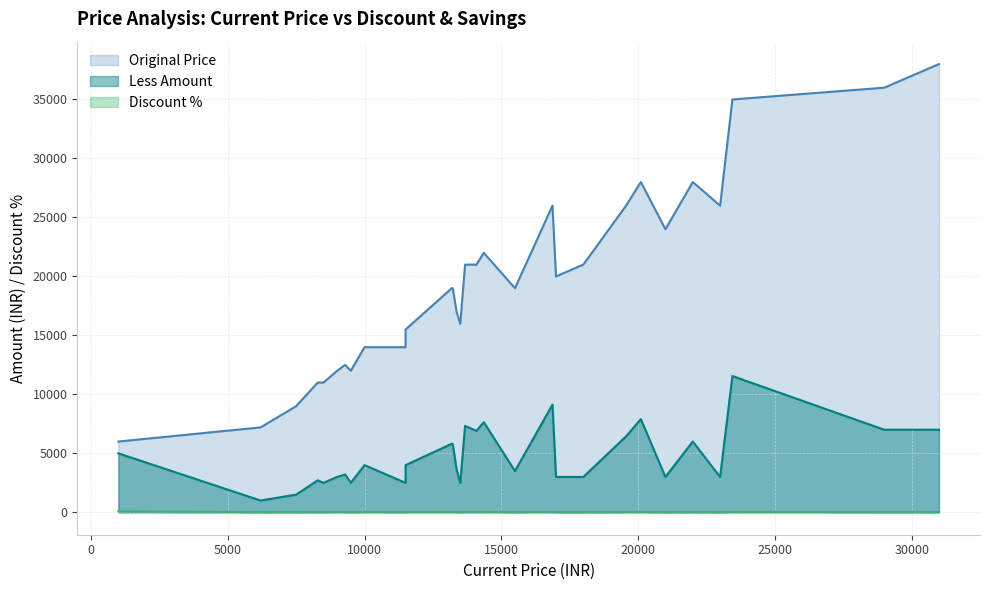

How many series are shown in this chart?

3